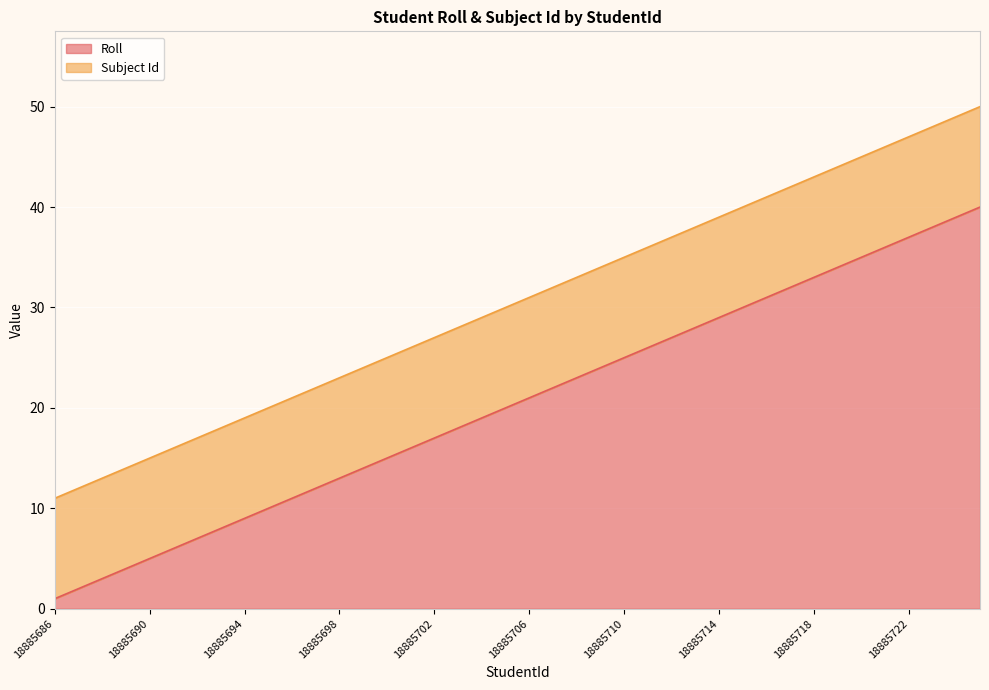

Reading left to right, extract all data points from this chart.

1	2	3	4	5	6	7	8	9	10	11	12	13	14	15	16	17	18	19	20	21	22	23	24	25	26	27	28	29	30	31	32	33	34	35	36	37	38	39	40